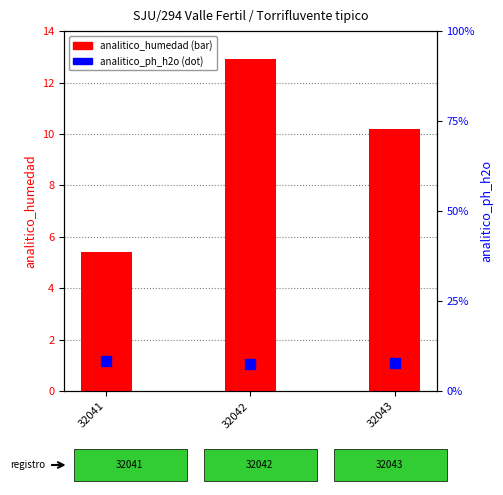

The analitico_ph_h2o series shows 13.8 at 32042. True or false?

False